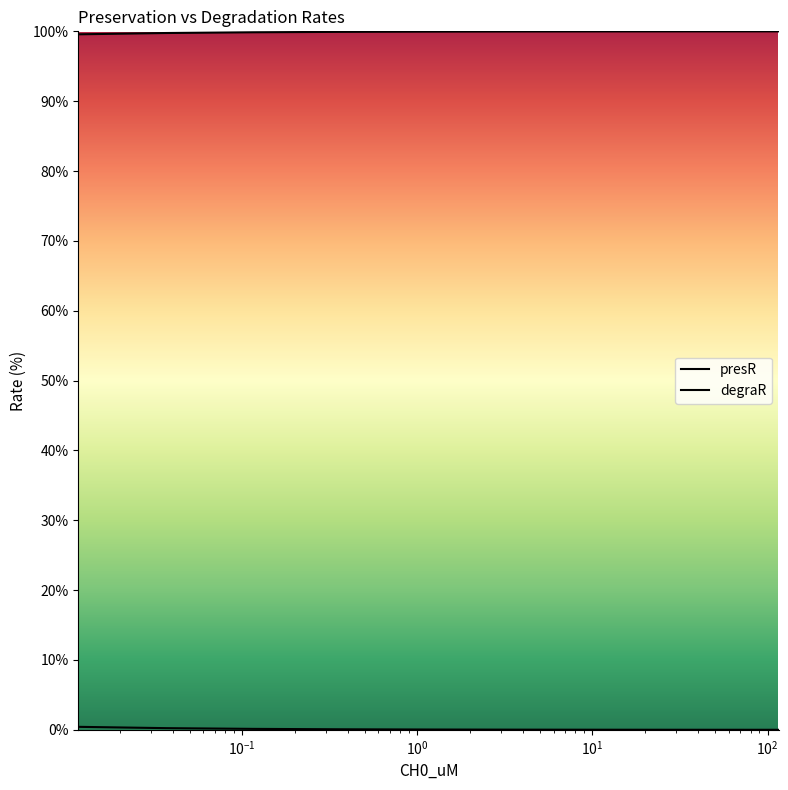

What is the maximum value shown in the chart?

100.0